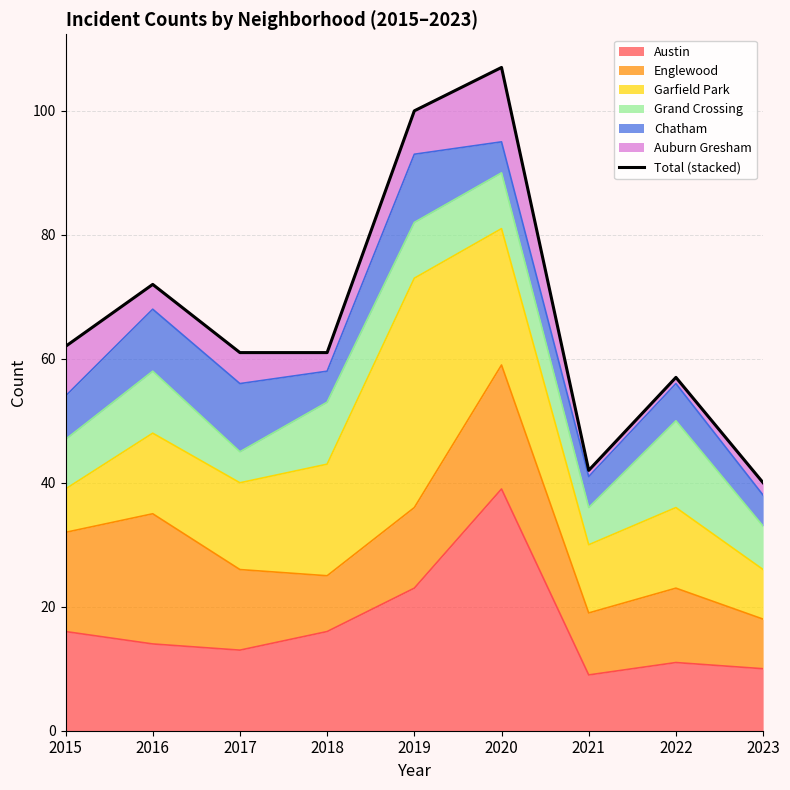

Does the chart have visible grid lines?

Yes